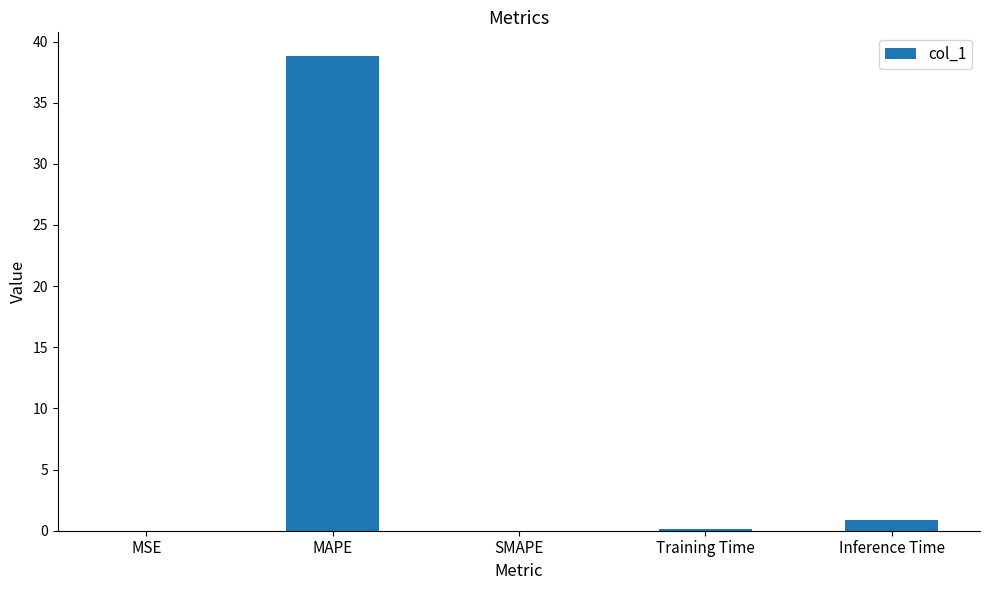

At which category does the chart reach its peak across all series?

MAPE